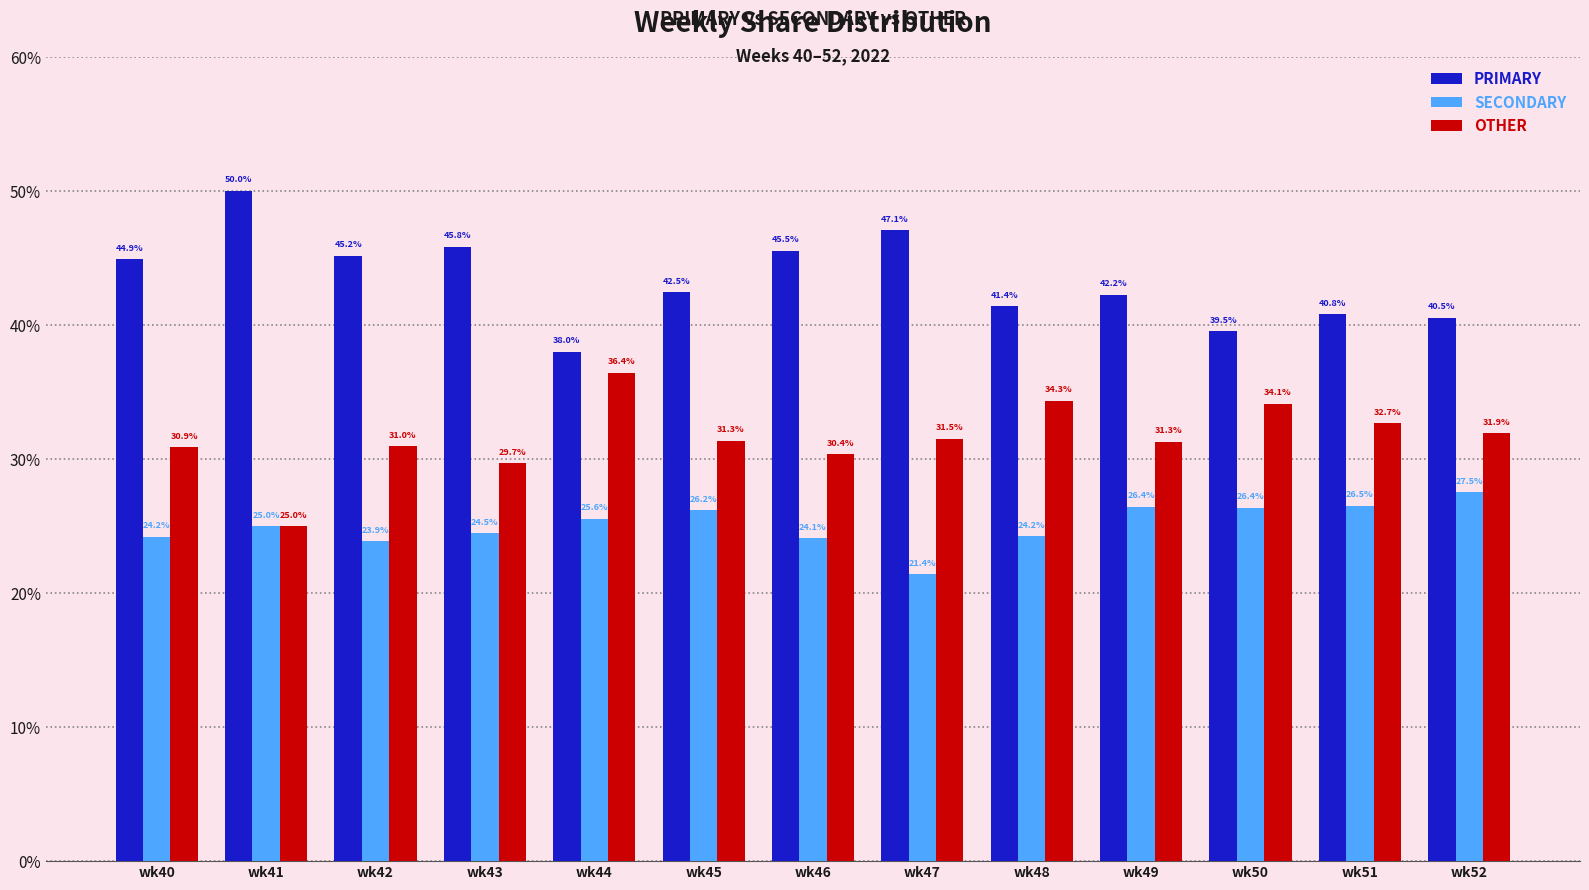

Where is OTHER nearest to the value 30?

wk43